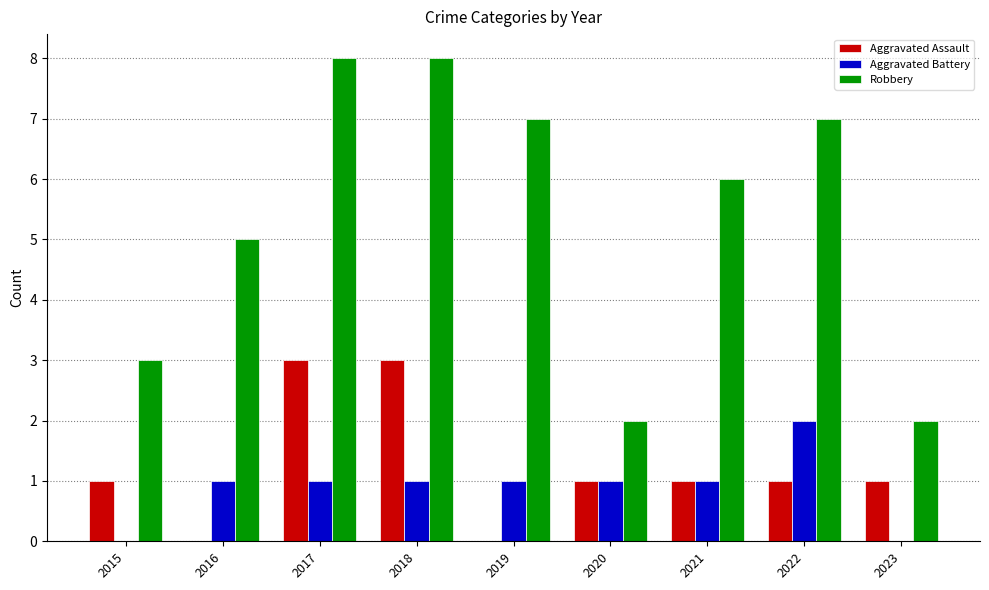

Are the bars horizontal?

No